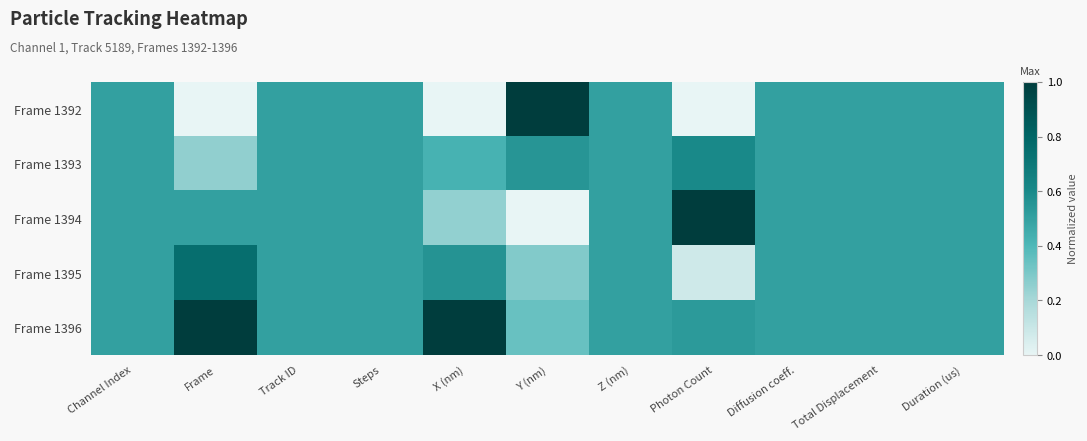

Reading left to right, what are all the values shown in this chart?

Frame 1392: Channel Index=0.5	Frame=0.0	Track ID=0.5	Steps=0.5	X (nm)=0.0	Y (nm)=1.0	Z (nm)=0.5	Photon Count=0.0	Diffusion coeff.=0.5	Total Displacement=0.5	Duration (us)=0.5
Frame 1393: Channel Index=0.5	Frame=0.2	Track ID=0.5	Steps=0.5	X (nm)=0.4	Y (nm)=0.6	Z (nm)=0.5	Photon Count=0.6	Diffusion coeff.=0.5	Total Displacement=0.5	Duration (us)=0.5
Frame 1394: Channel Index=0.5	Frame=0.5	Track ID=0.5	Steps=0.5	X (nm)=0.2	Y (nm)=0.0	Z (nm)=0.5	Photon Count=1.0	Diffusion coeff.=0.5	Total Displacement=0.5	Duration (us)=0.5
Frame 1395: Channel Index=0.5	Frame=0.8	Track ID=0.5	Steps=0.5	X (nm)=0.6	Y (nm)=0.3	Z (nm)=0.5	Photon Count=0.1	Diffusion coeff.=0.5	Total Displacement=0.5	Duration (us)=0.5
Frame 1396: Channel Index=0.5	Frame=1.0	Track ID=0.5	Steps=0.5	X (nm)=1.0	Y (nm)=0.3	Z (nm)=0.5	Photon Count=0.5	Diffusion coeff.=0.5	Total Displacement=0.5	Duration (us)=0.5